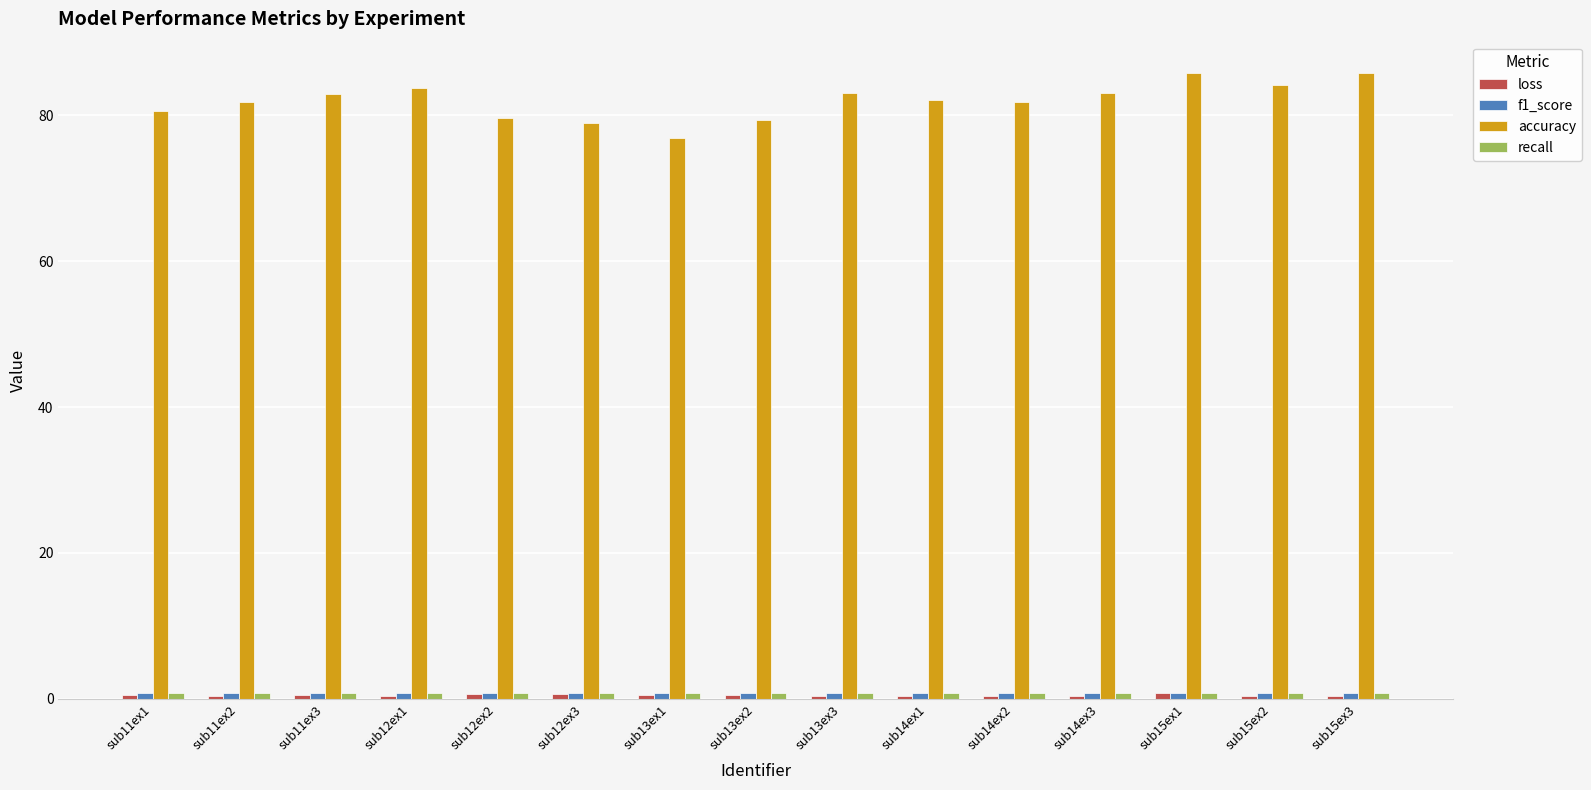

Which series has the widest spread of values?

accuracy